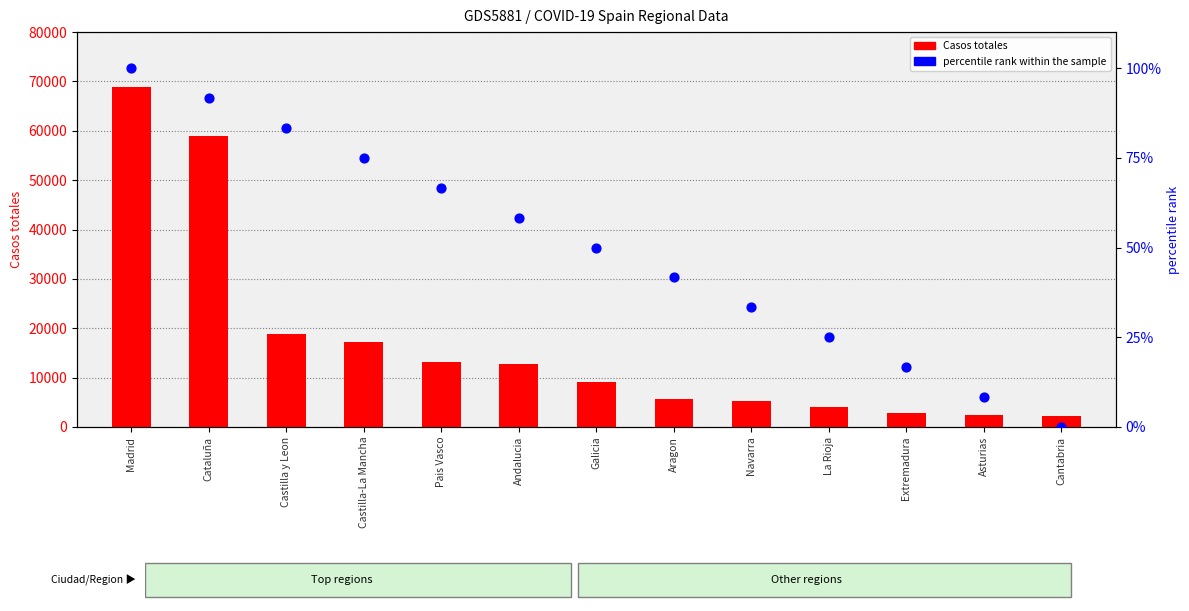

At how many categories does at least one series exceed 43282?

2